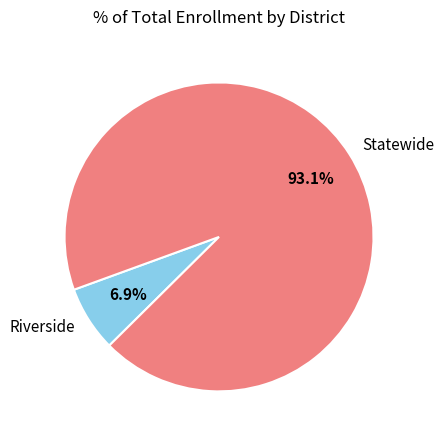

What percentage do Statewide and Riverside together represent?

100.0%